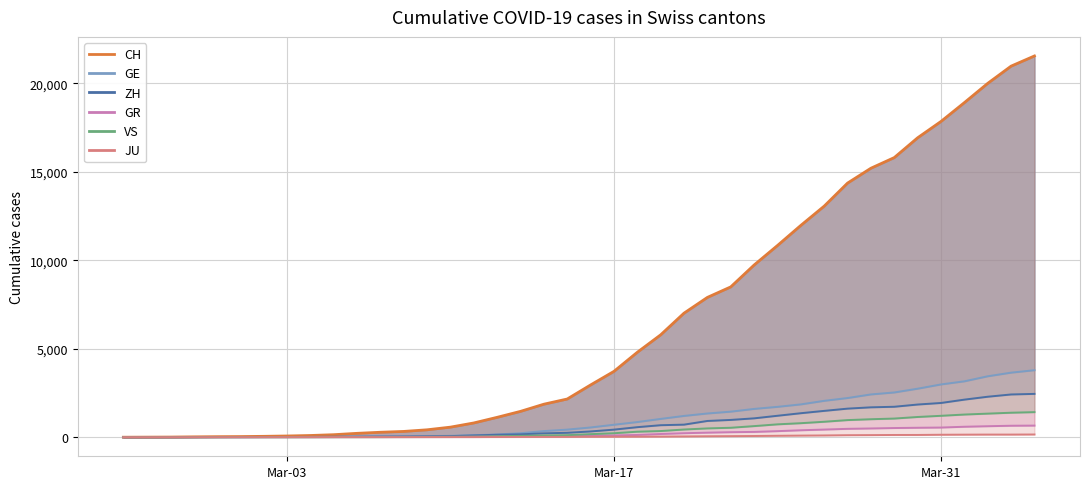

How many lines are shown in the chart?

6